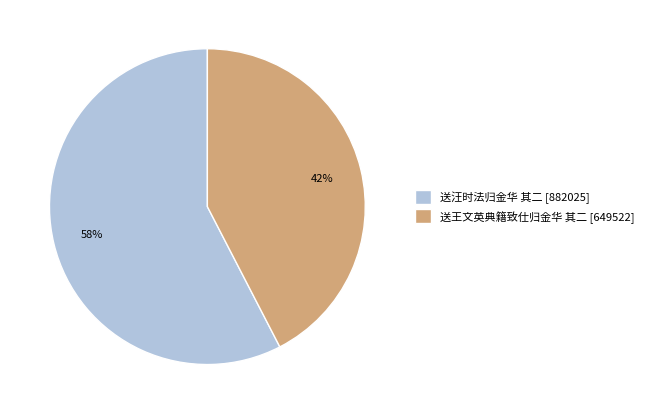

Approximately how many times larger is the value at 送王文英典籍致仕归金华 其二 compared to 送汪时法归金华 其二?

0.7